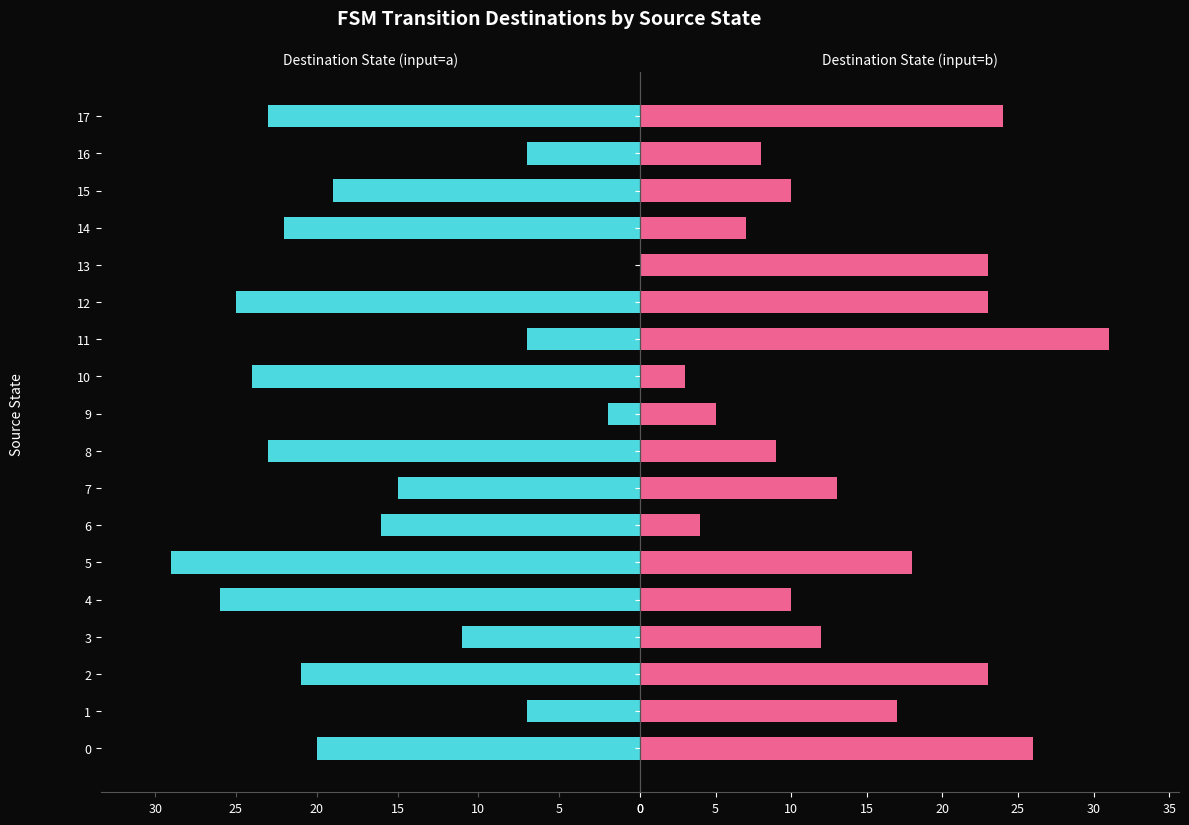

What is the lowest value of the input_symbol (b transitions) series?

3